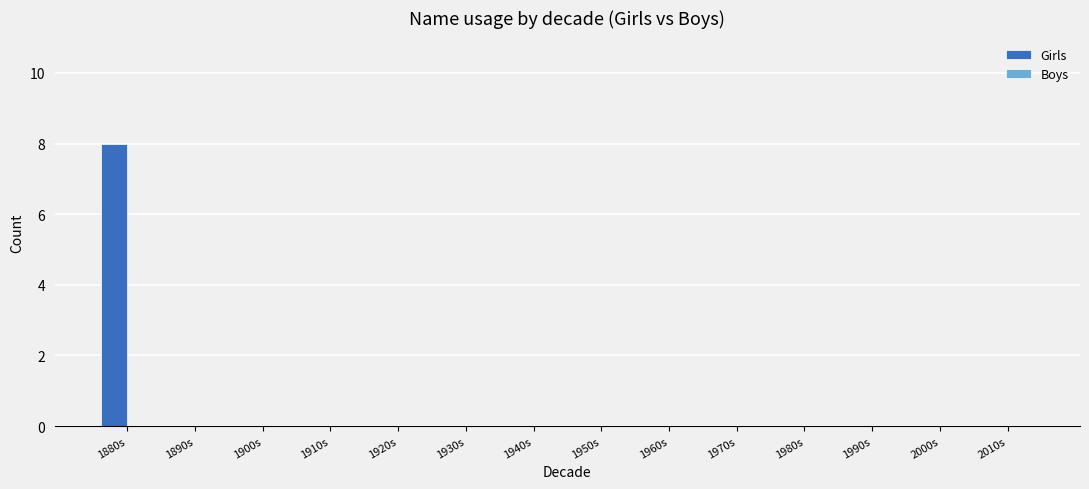

Which label corresponds to the largest value in the chart?

1880s